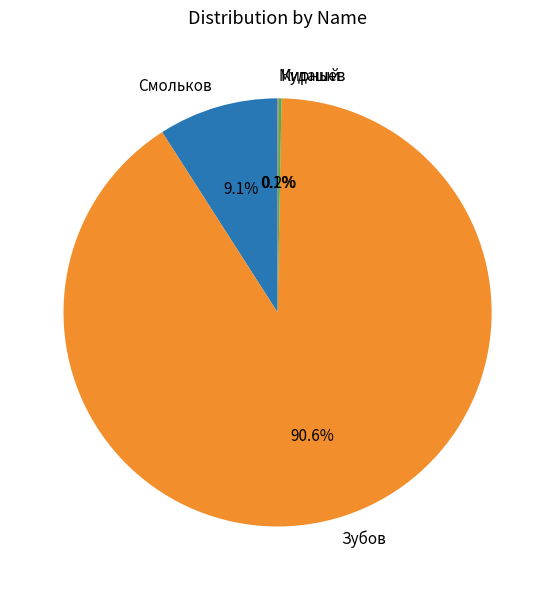

How much of the chart is everything except Зубов?

9.4%